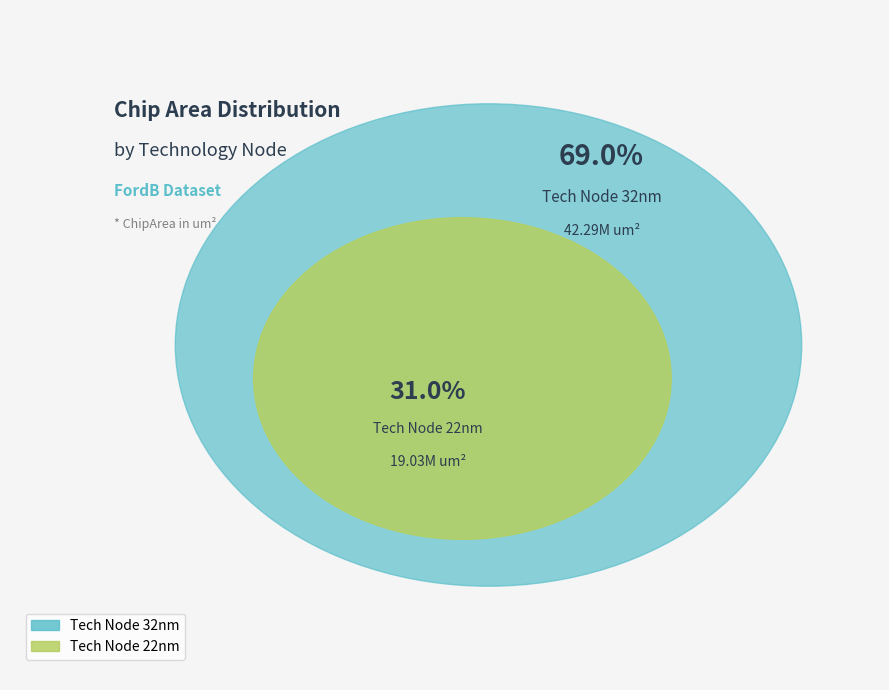

Is the sum of 32 and 22 greater than half?

Yes